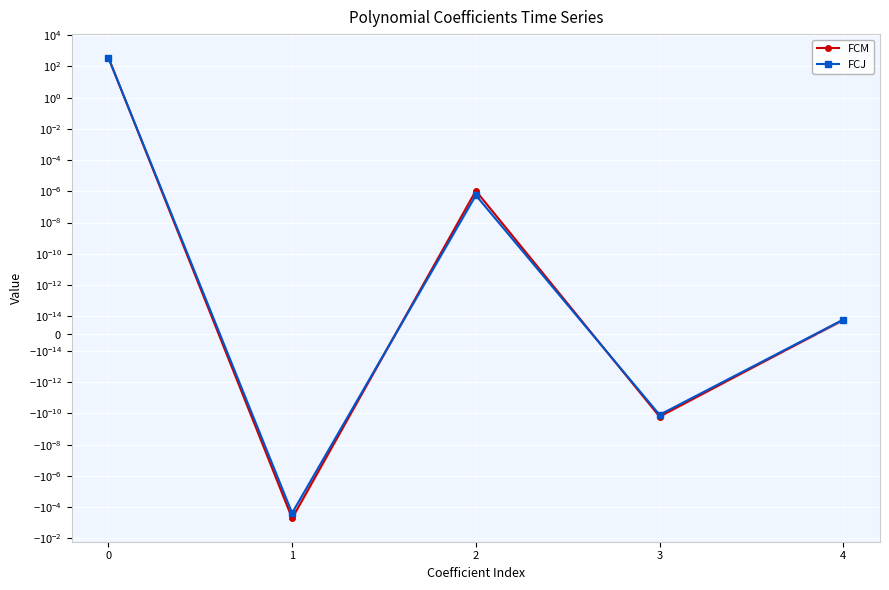

How many values in the FCM series are below 0?

2